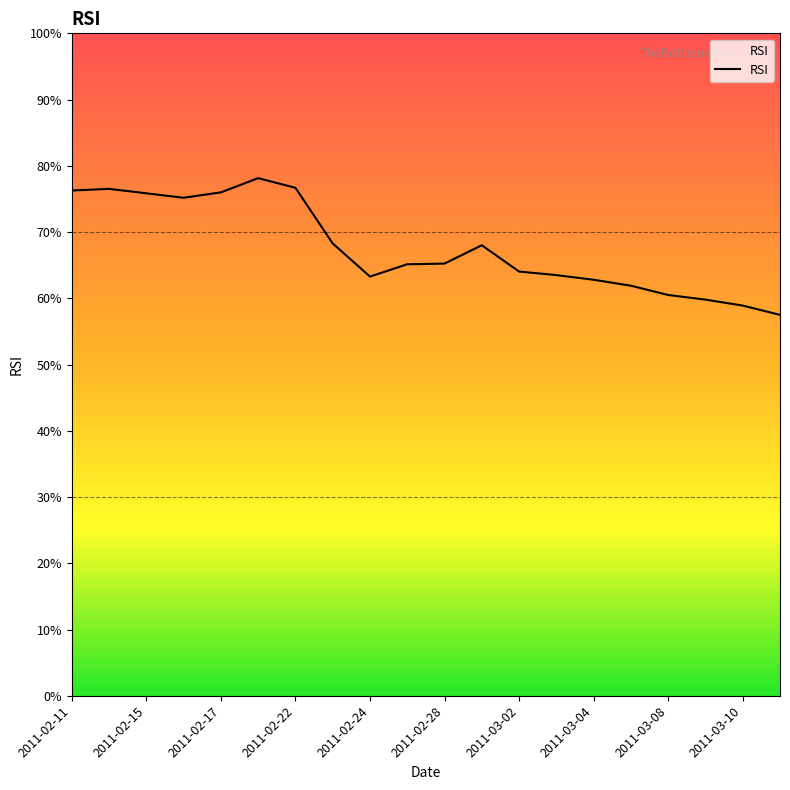

What is the difference between the maximum and second lowest values?

19.2